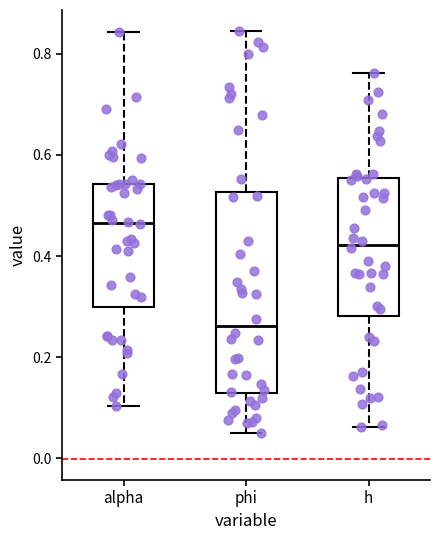

Reading left to right, read every box against the y-axis: the position of its median line, the range the box covers, and the ends of its whiskers. The values are not printed on the chart, so give them approximately, as read against the axis.

alpha: median 0.46, box 0.30 to 0.54, whiskers 0.10 to 0.84
phi: median 0.26, box 0.12 to 0.52, whiskers 0.04 to 0.84
h: median 0.42, box 0.28 to 0.56, whiskers 0.06 to 0.76